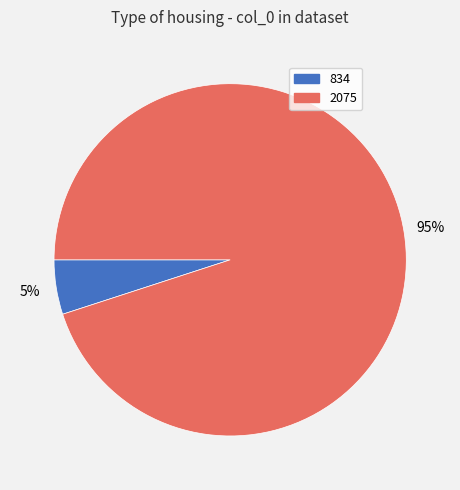

How many segments does this pie chart have?

2